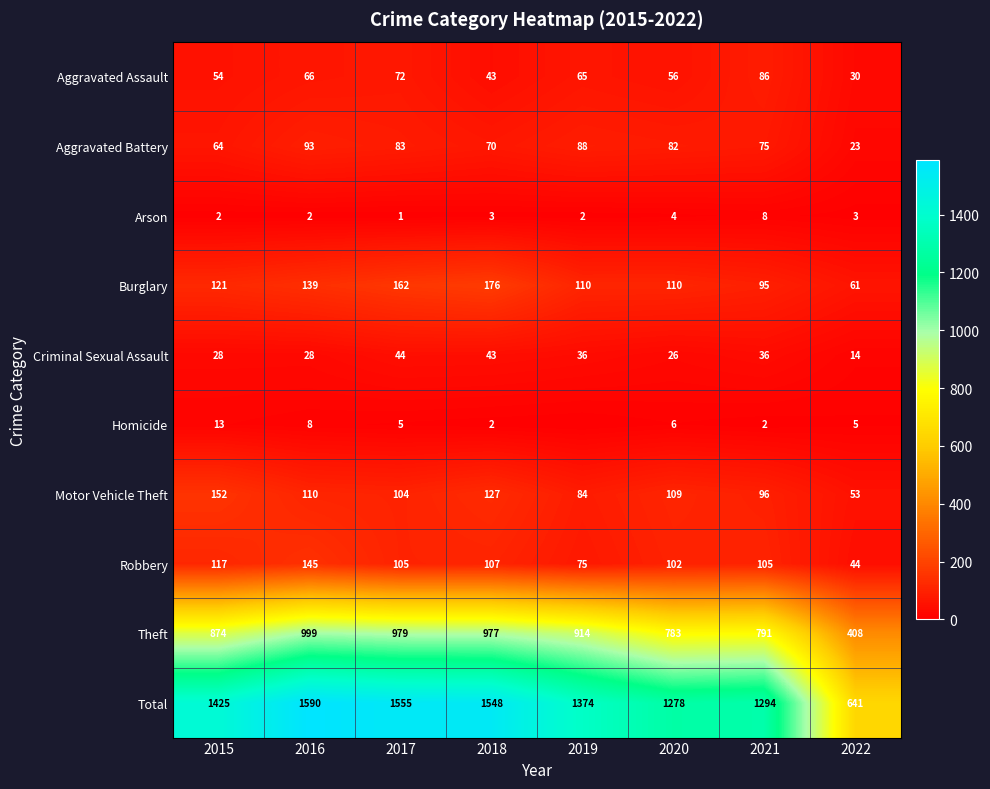

Between 2017 and 2018, which series saw the biggest shift?

Aggravated Assault